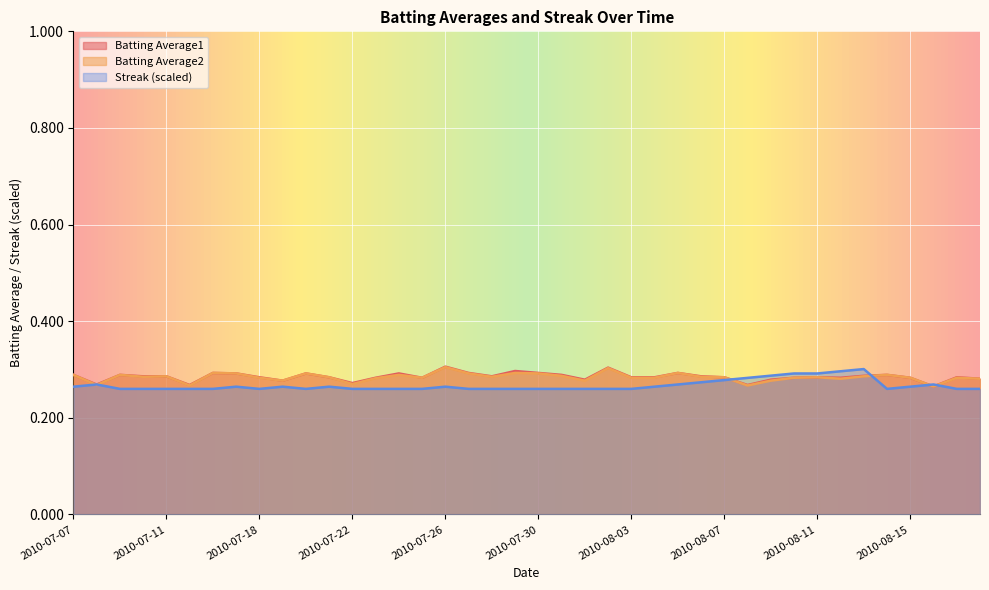

What is the approximate value of Batting Average2 at 2010-07-26?

0.3